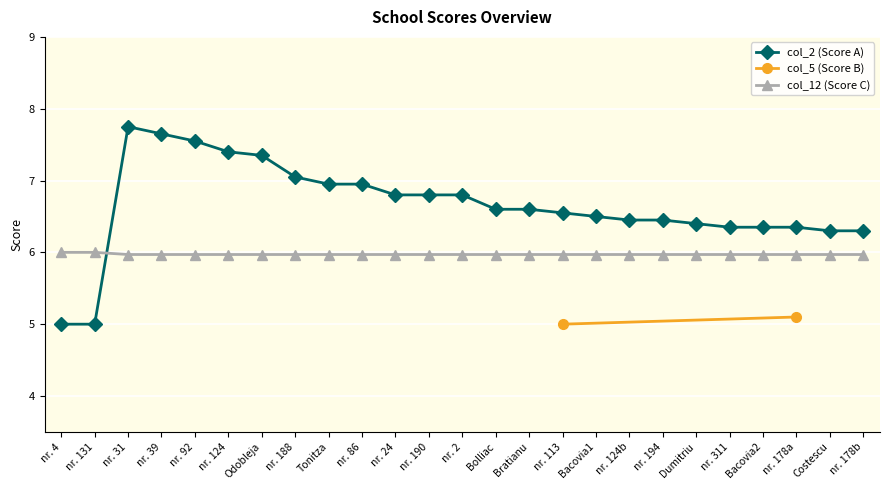

What is the maximum value for col_12 (Score C)?

6.0